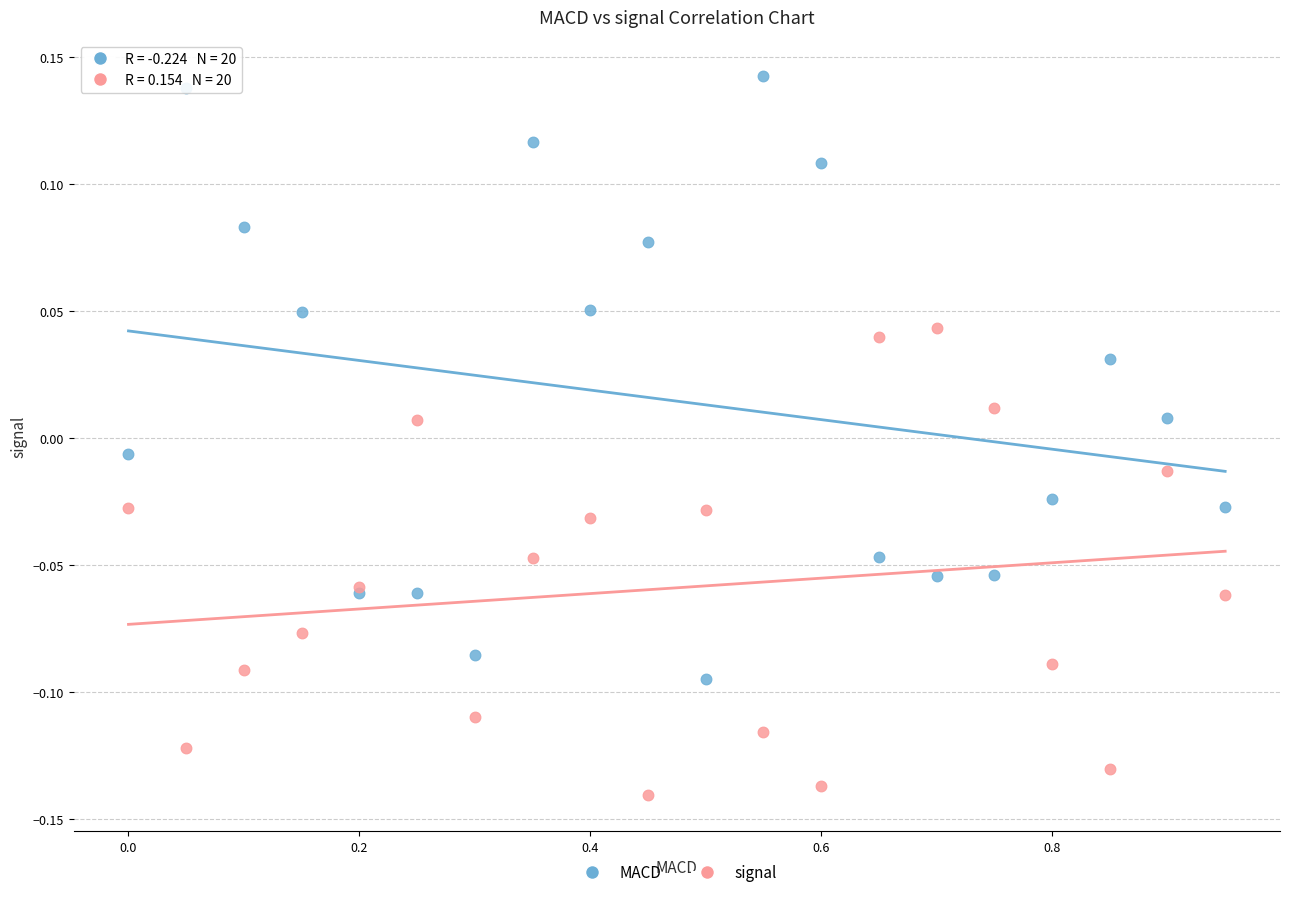

Which series has the largest Y range (max minus min)?

MACD